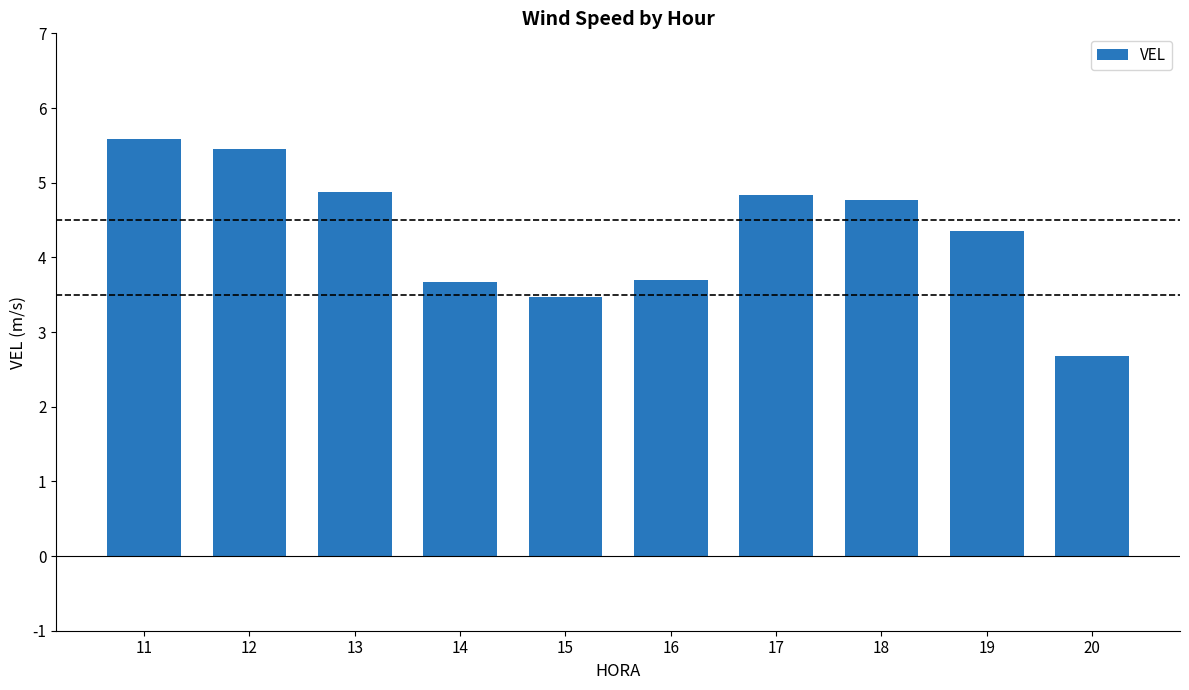

What is the maximum value shown in the chart?

5.6